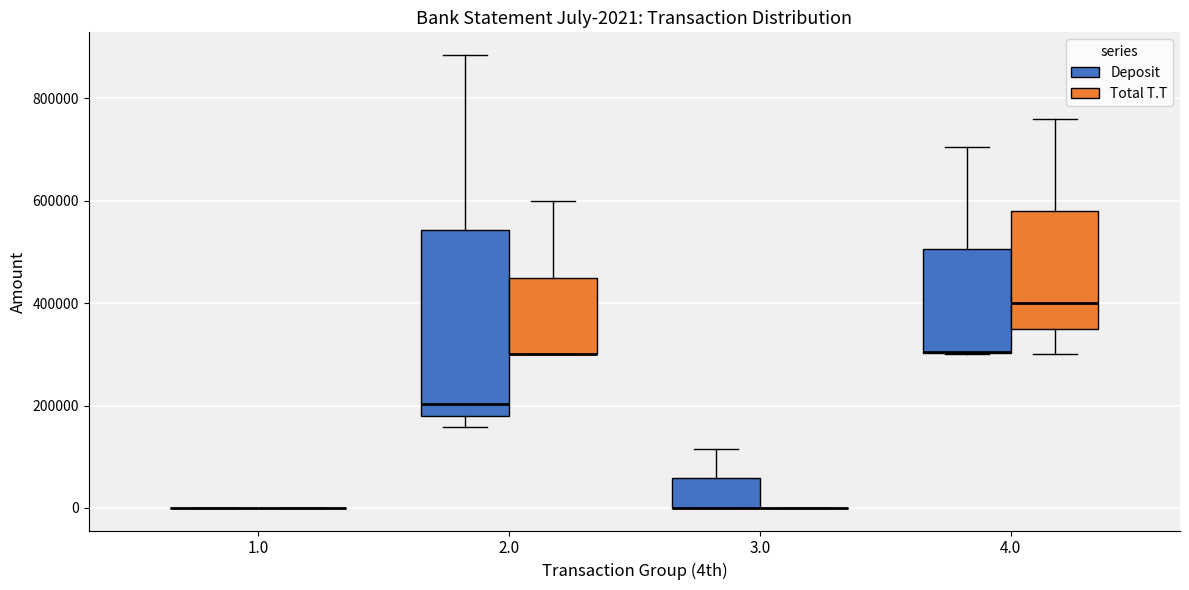

Which box is the tallest, from its lower edge to its upper edge?

2.0 (Deposit)